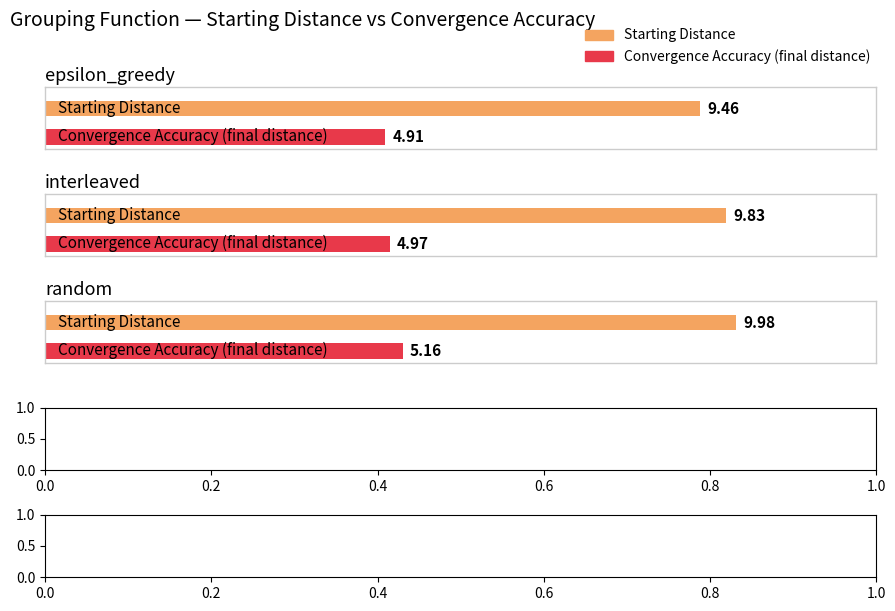

What is the average value of the Starting Distance series?

9.8